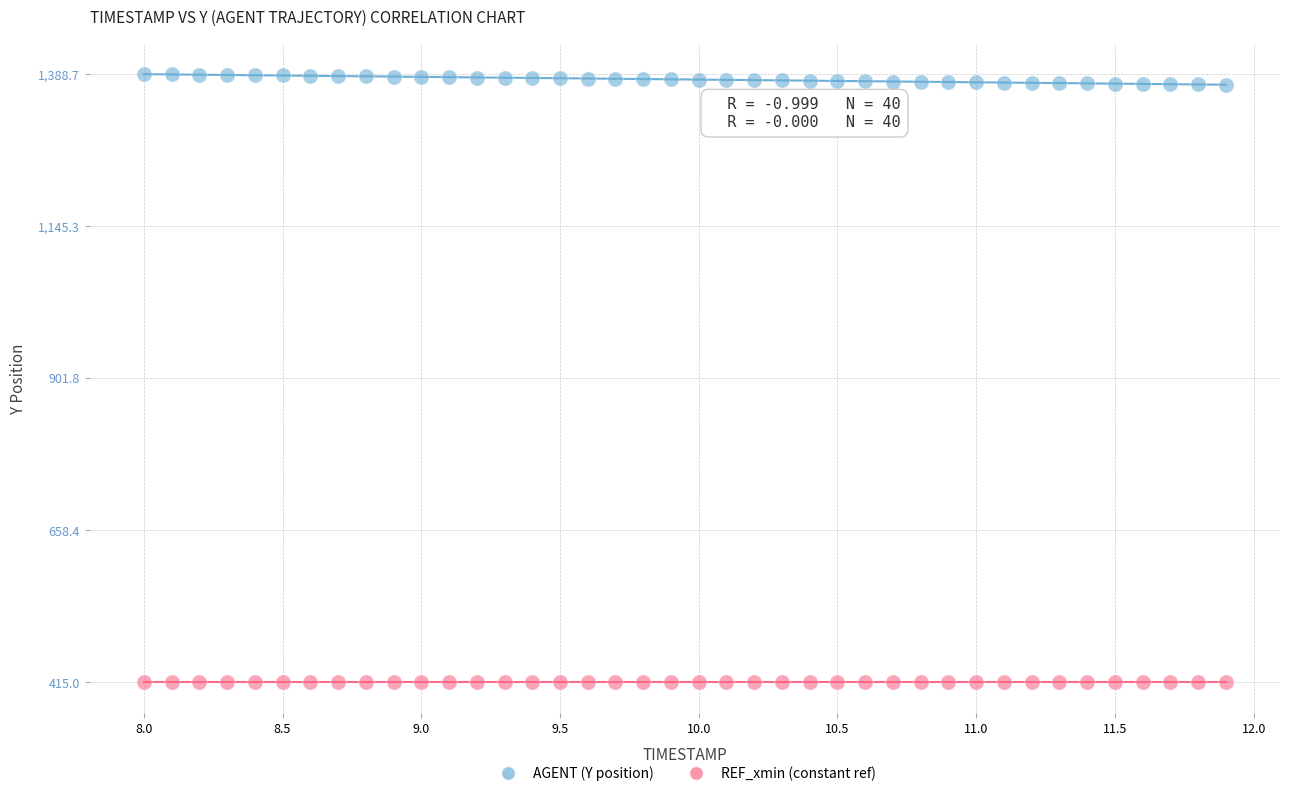

Count the number of points in this scatter plot.

80